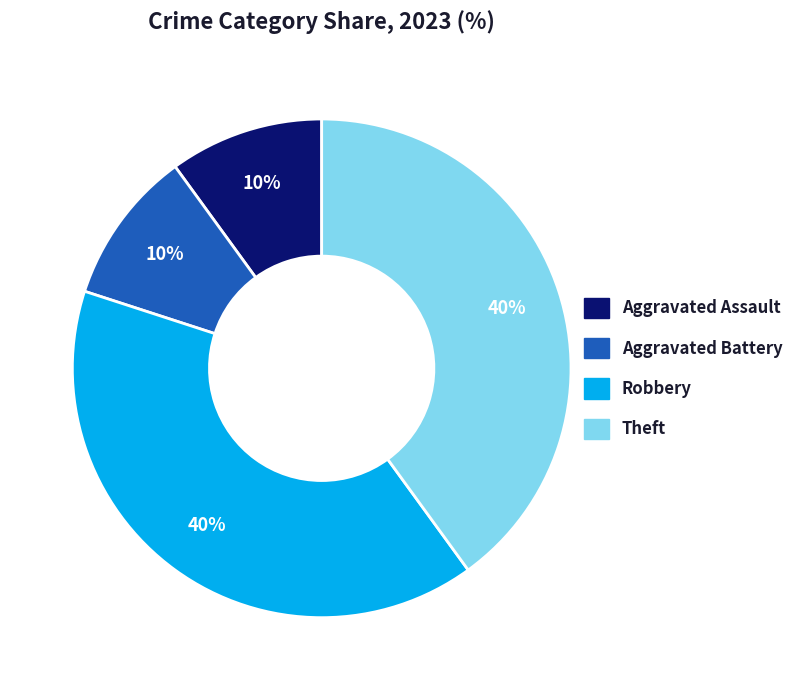

Which has a higher value, Theft or Aggravated Assault?

Theft